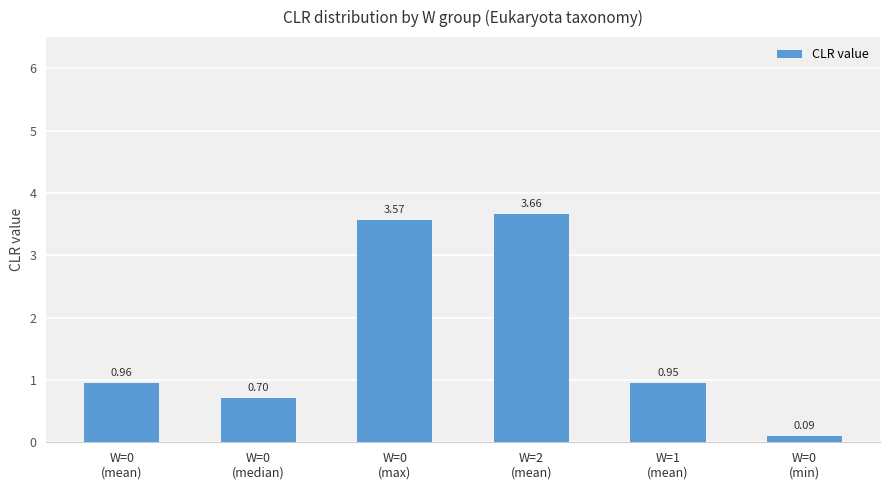

What is the change in value from W=0
(median) to W=1
(mean)?

+0.2